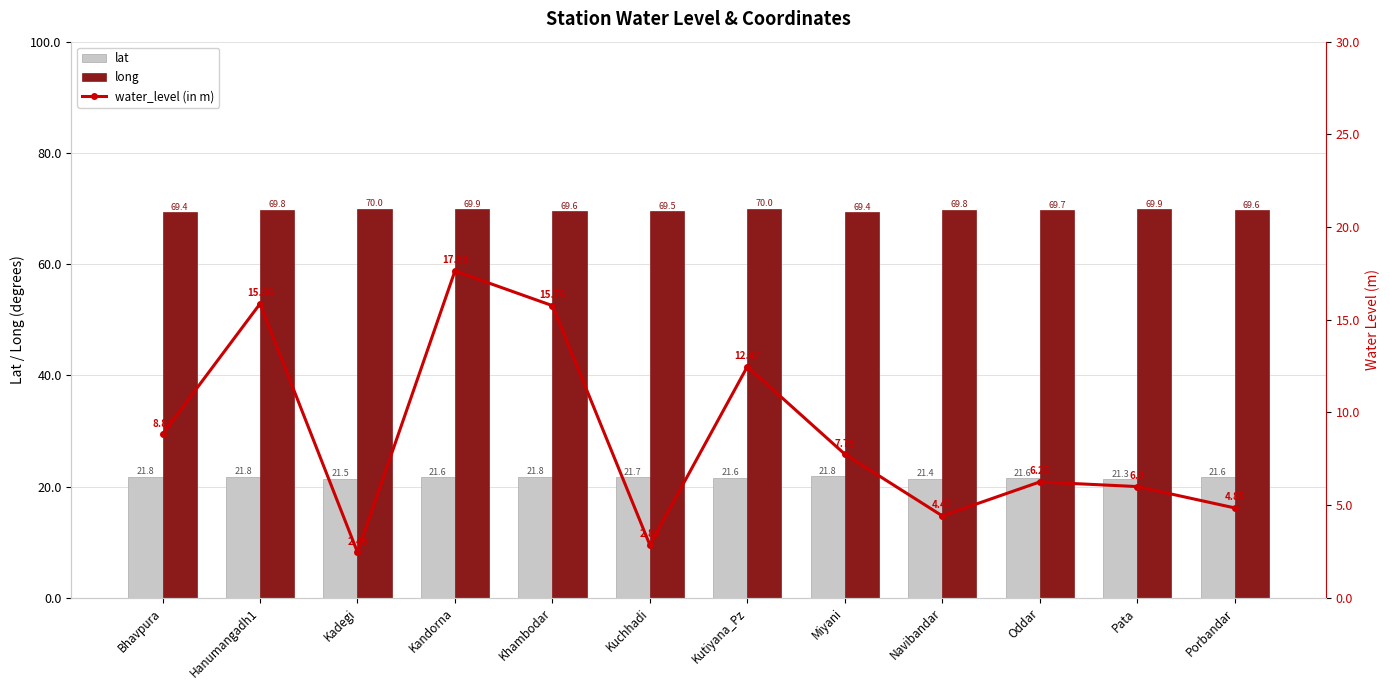

Which category has the highest value across all series?

Kutiyana_Pz